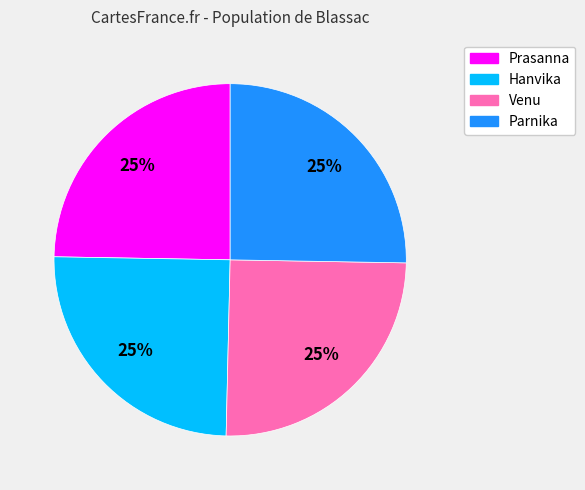

Does any single category account for the majority?

No